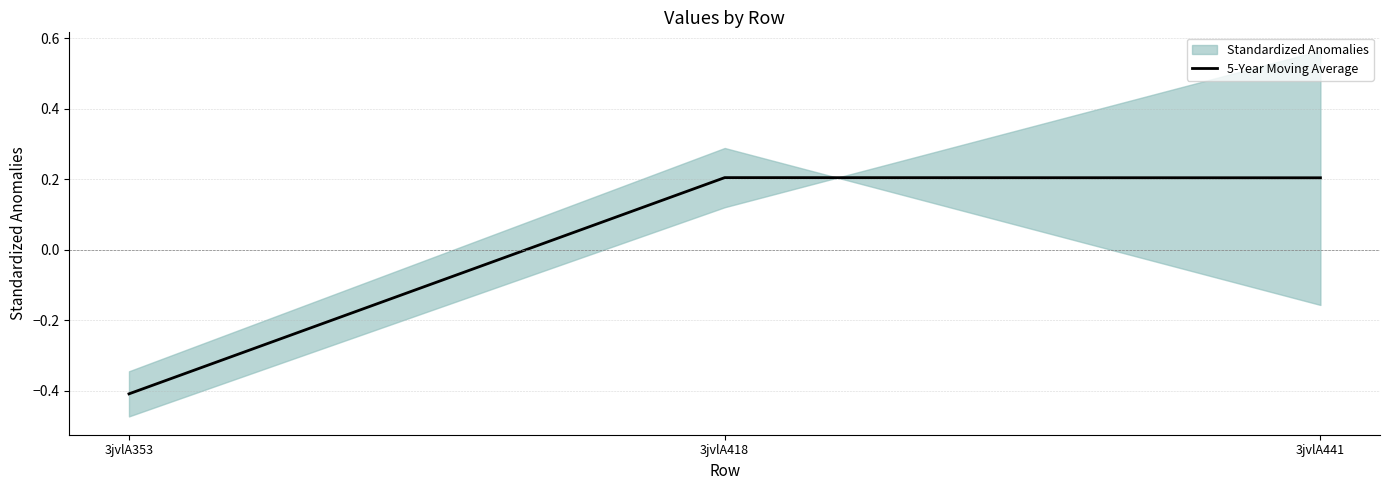

How many positive values does the 5-Year Moving Average series have?

2